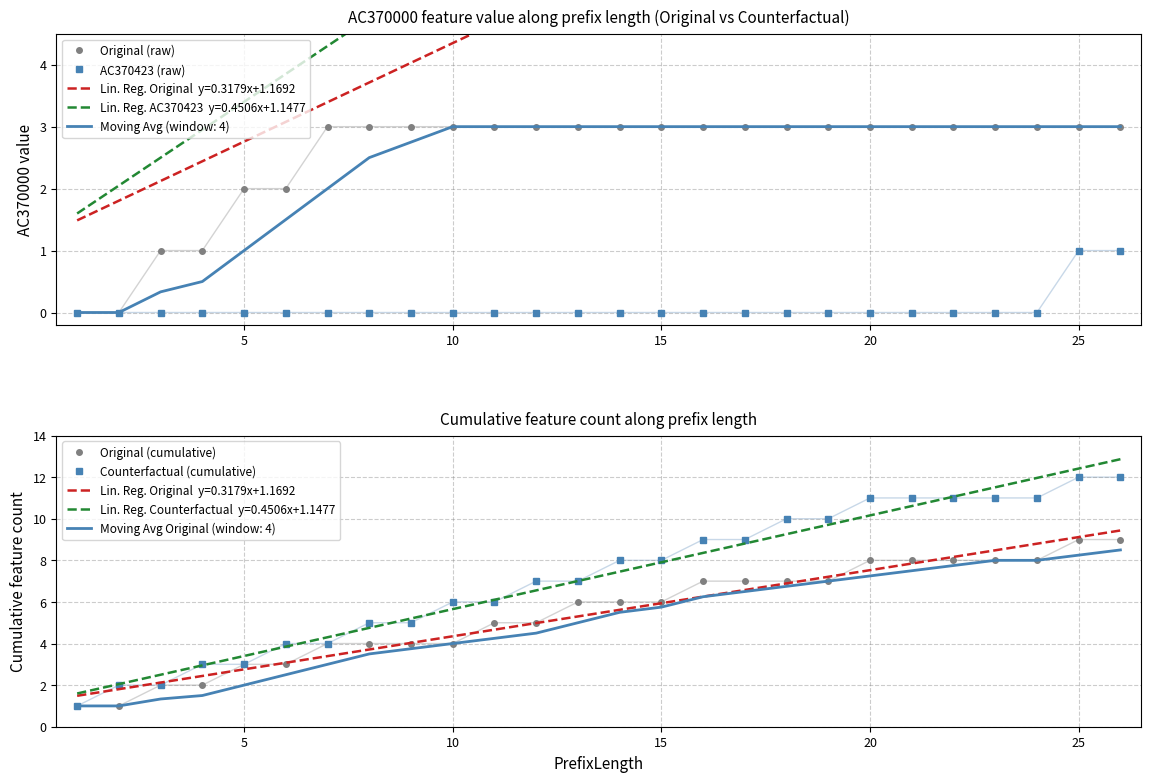

True or false: Original (raw) has a value of 1 at 17.

False